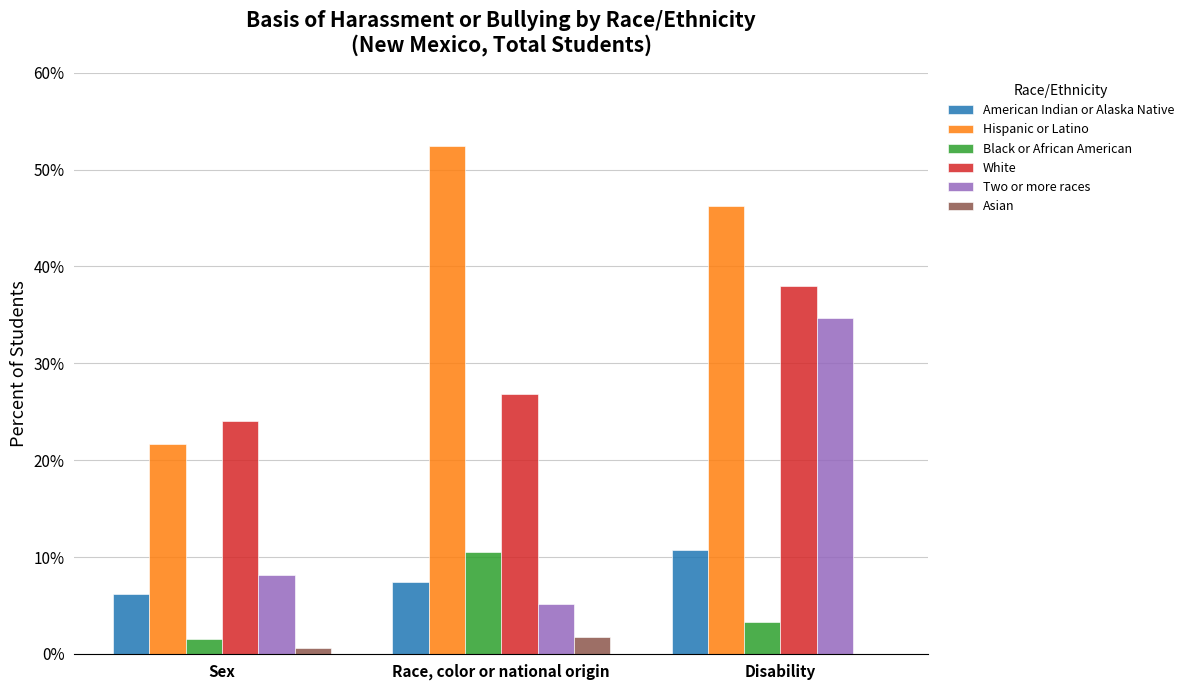

The value of American Indian or Alaska Native at Disability is 19.2. True or false?

False